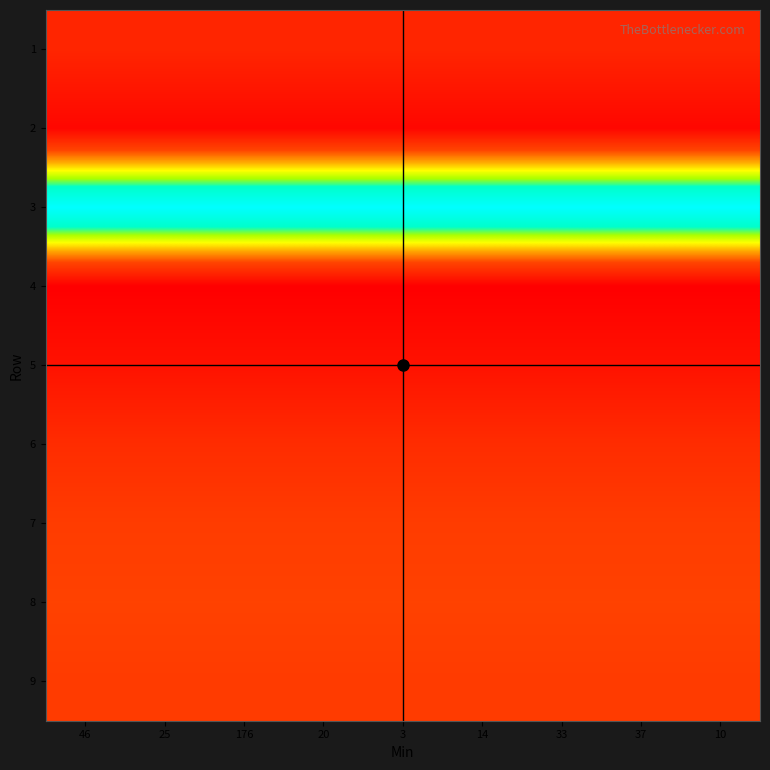

Which series has the largest total across all categories?

3